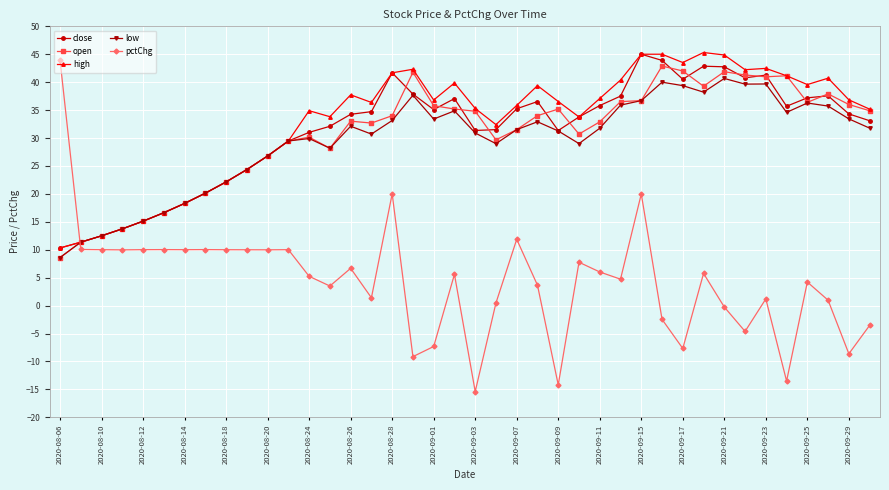

How many lines are shown in the chart?

5